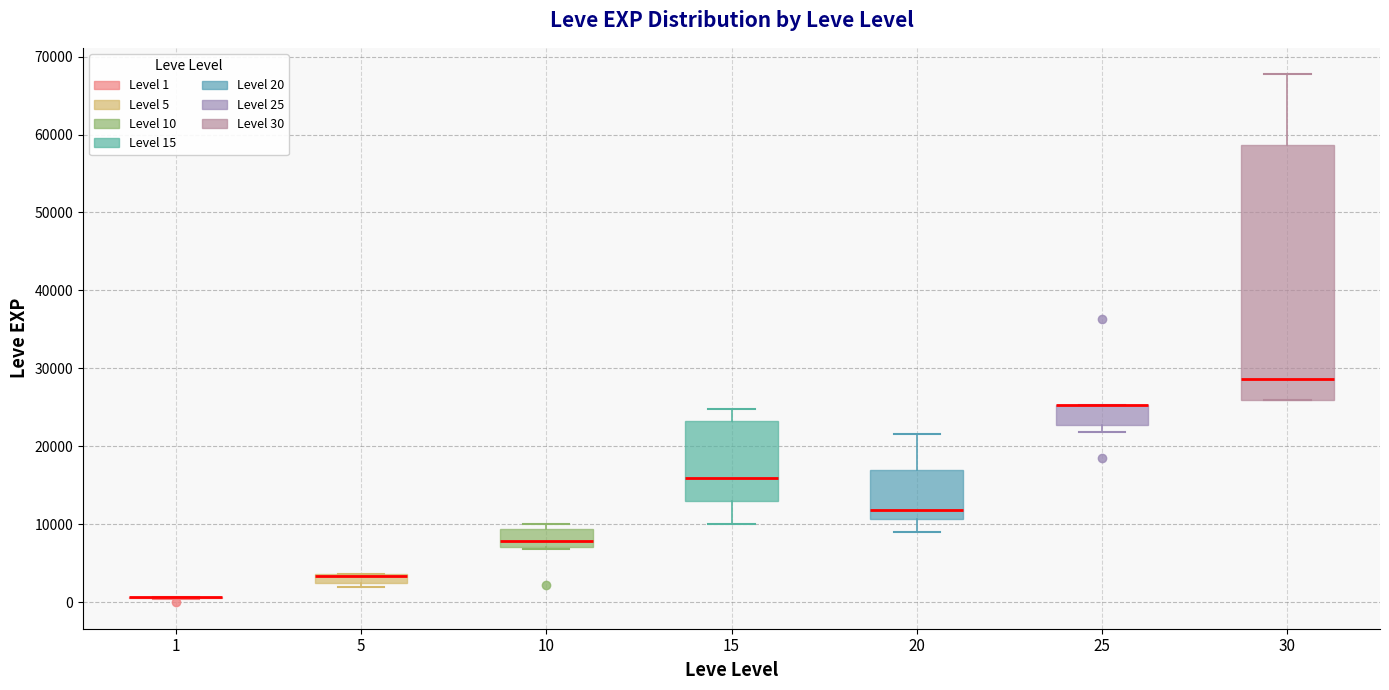

Where is the lower edge of the box at x = 5 on the y-axis? The values are not printed on the chart, so give them approximately, as read against the axis.

2000